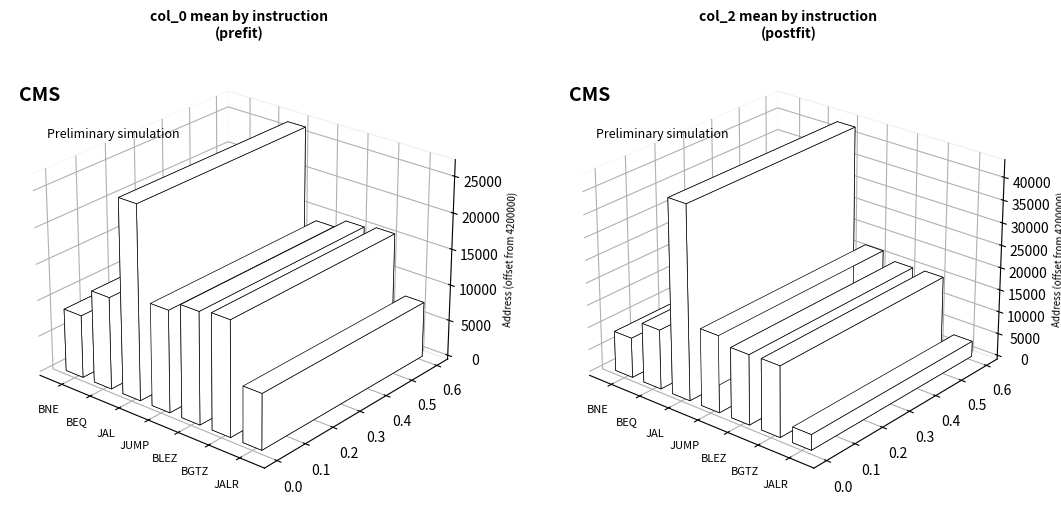

Which series has the largest total across all categories?

col_2